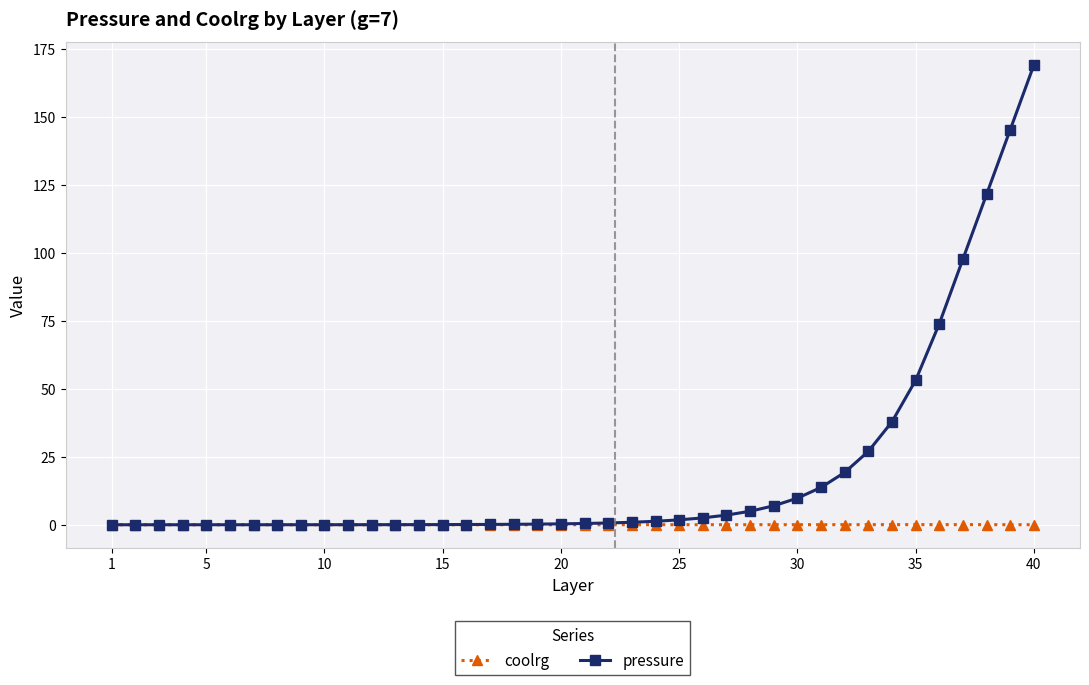

Which series has the widest spread of values?

pressure